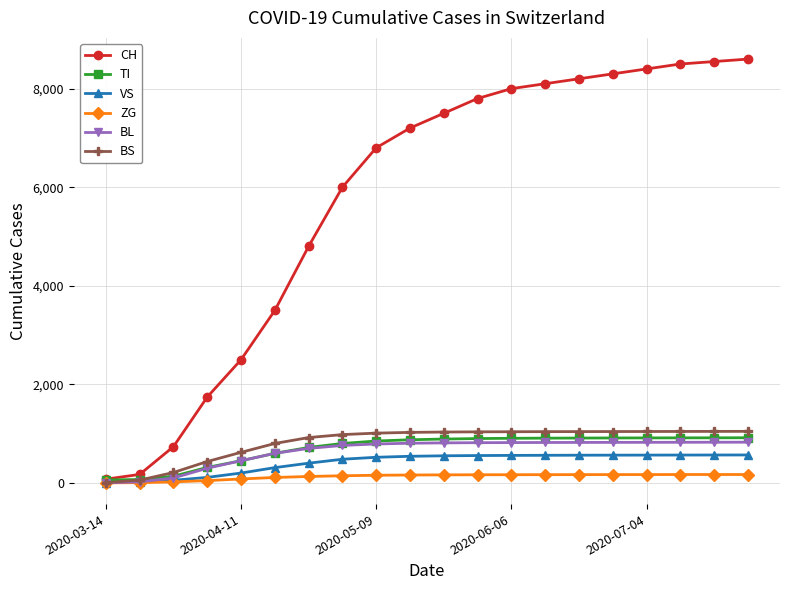

Which series has the largest range (max minus min)?

CH